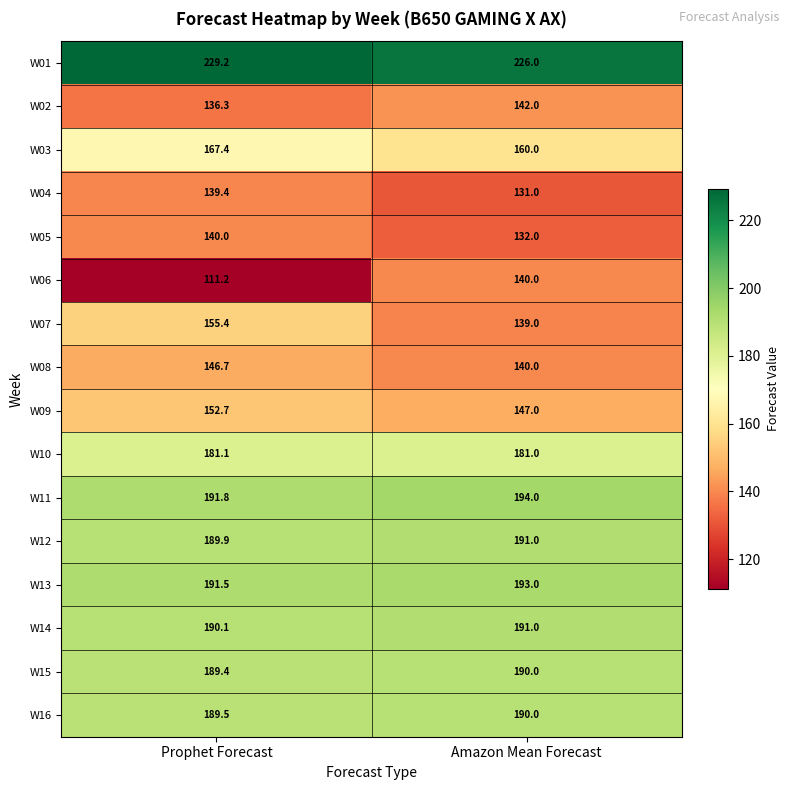

What is the total value across all series at Prophet Forecast?

2701.6